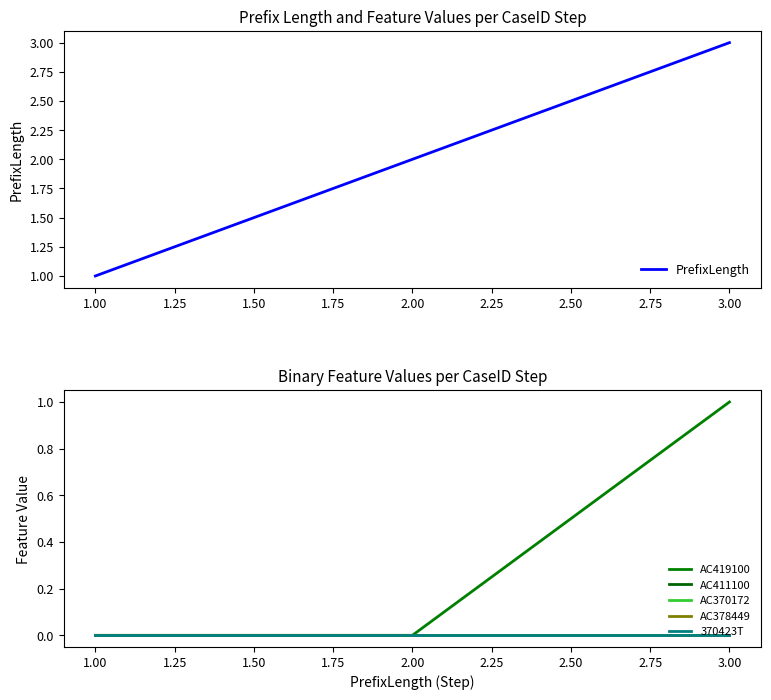

Reading right to left, list all the values displayed in this chart.

PrefixLength: 3	2	1
AC419100: 1	0	0
AC411100: 0	0	0
AC370172: 0	0	0
AC378449: 0	0	0
370423T: 0	0	0